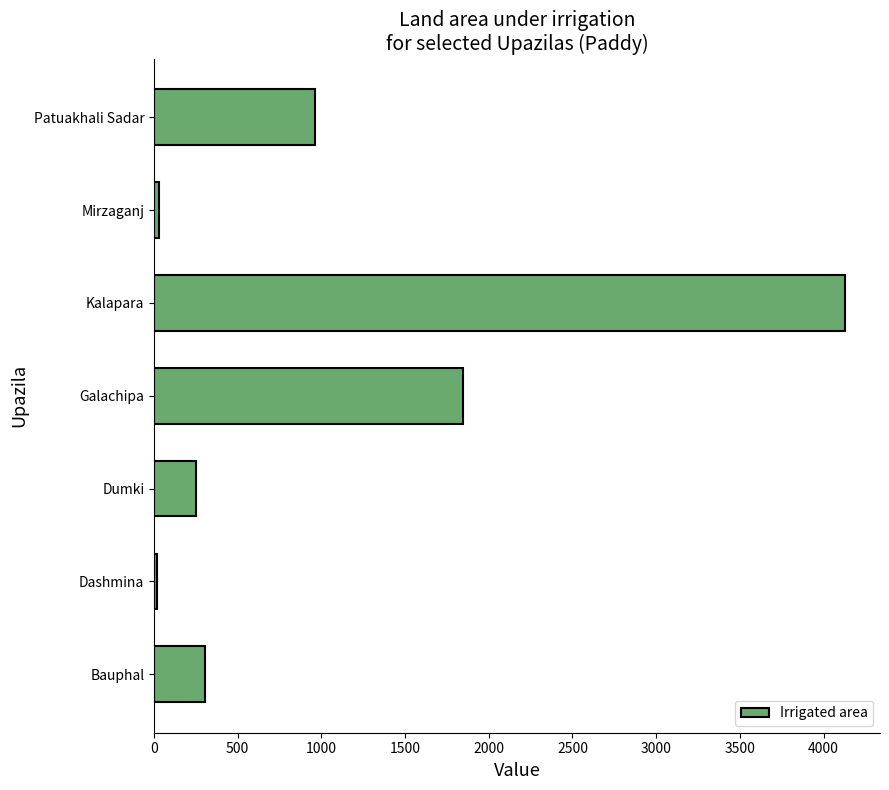

Which has a higher value, Dumki or Patuakhali Sadar?

Patuakhali Sadar